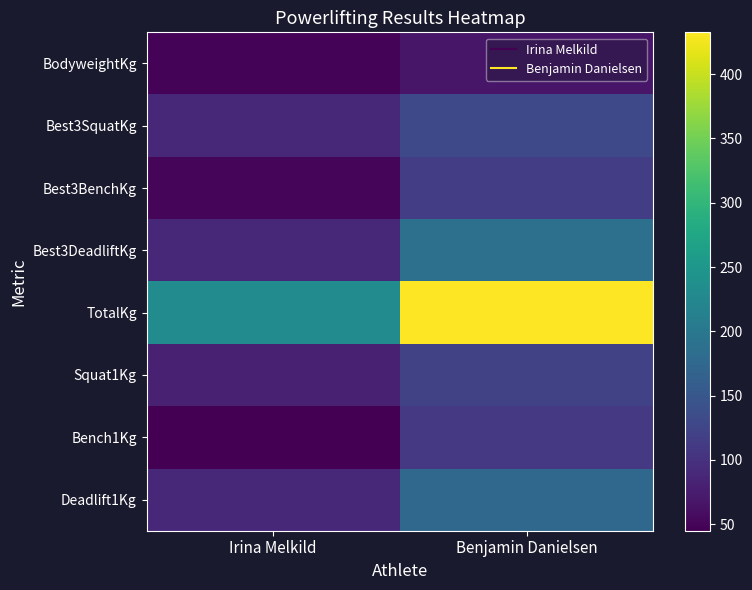

Reading right to left, what are all the values shown in this chart?

BodyweightKg: Benjamin Danielsen=69.2	Irina Melkild=48.1
Best3SquatKg: Benjamin Danielsen=130.0	Irina Melkild=90.0
Best3BenchKg: Benjamin Danielsen=115.0	Irina Melkild=52.5
Best3DeadliftKg: Benjamin Danielsen=187.5	Irina Melkild=90.0
TotalKg: Benjamin Danielsen=432.5	Irina Melkild=232.5
Squat1Kg: Benjamin Danielsen=120.0	Irina Melkild=80.0
Bench1Kg: Benjamin Danielsen=110.0	Irina Melkild=45.0
Deadlift1Kg: Benjamin Danielsen=175.0	Irina Melkild=90.0